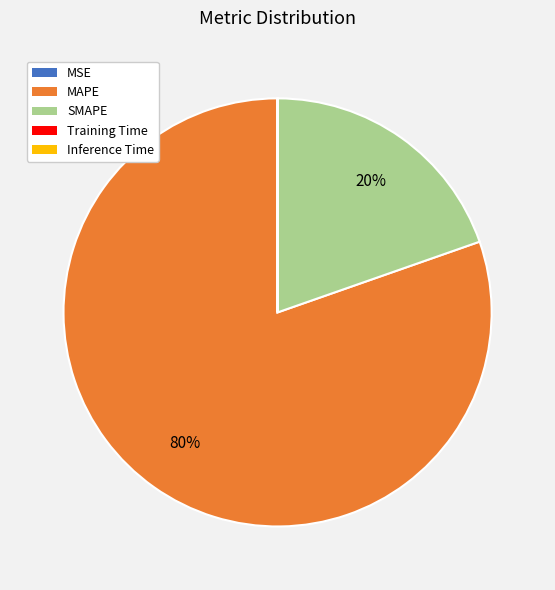

Does any single category account for the majority?

Yes